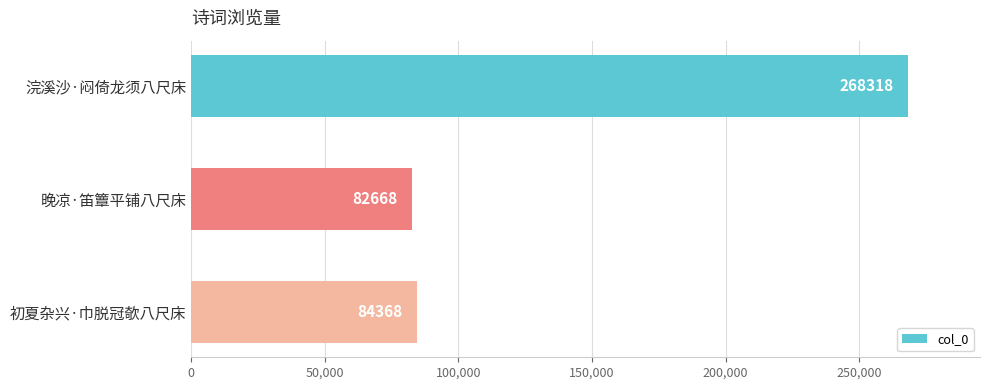

What is the average value?

145118